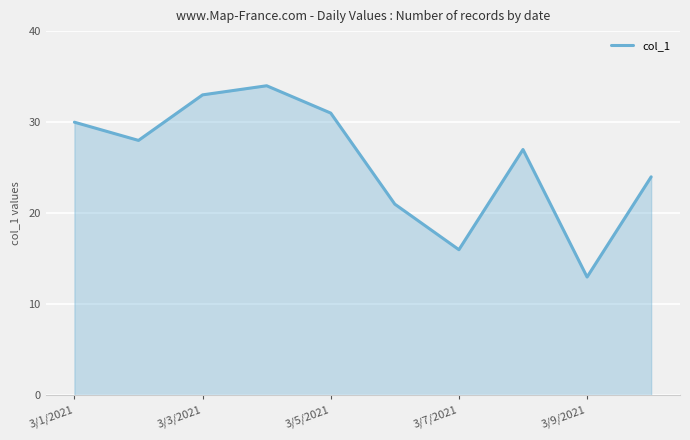

Reading left to right, what are all the values shown in this chart?

30	28	33	34	31	21	16	27	13	24